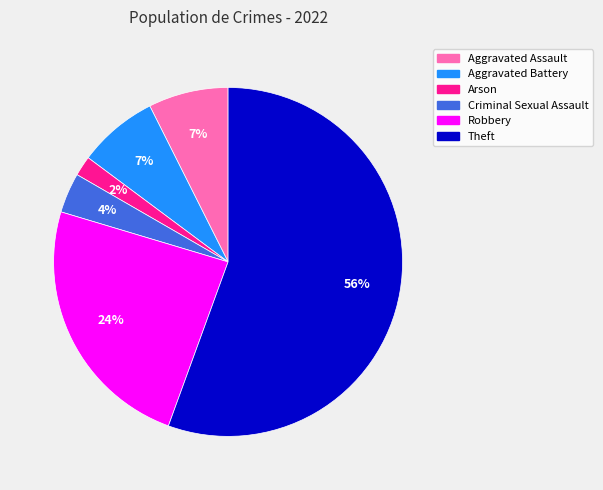

Which category has the smallest portion of the pie?

Arson